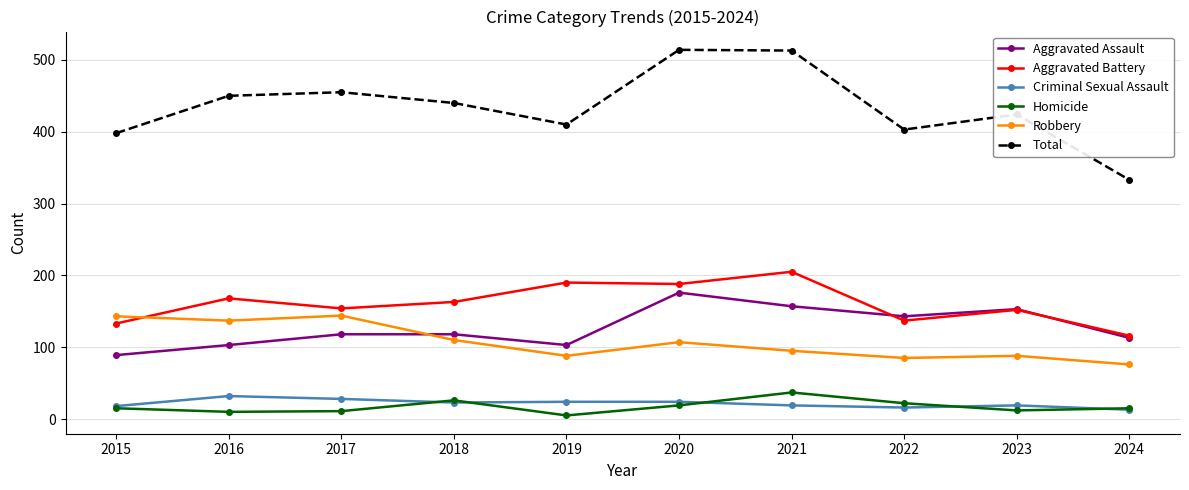

What is the highest value of the Aggravated Battery series?

205